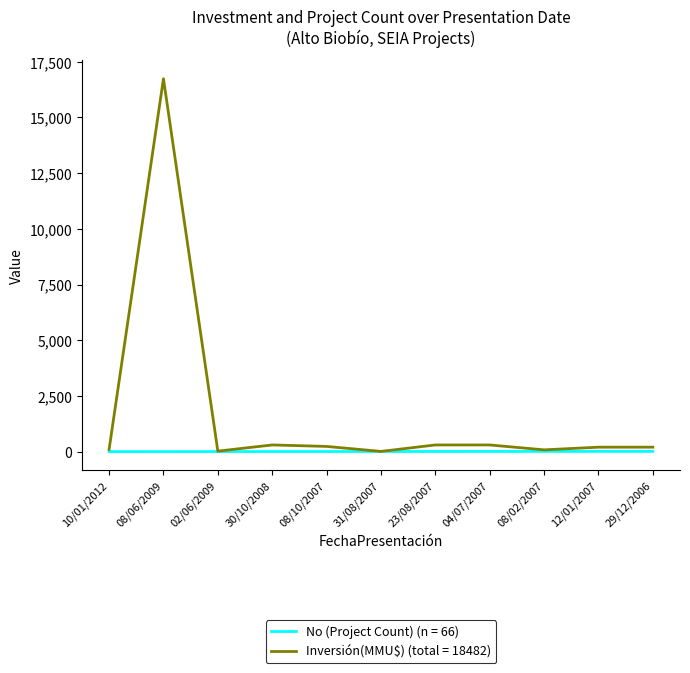

Rank the series by their maximum value, from lowest to highest.

No (Project Count) (n = 66), Inversión(MMU$) (total = 18482)